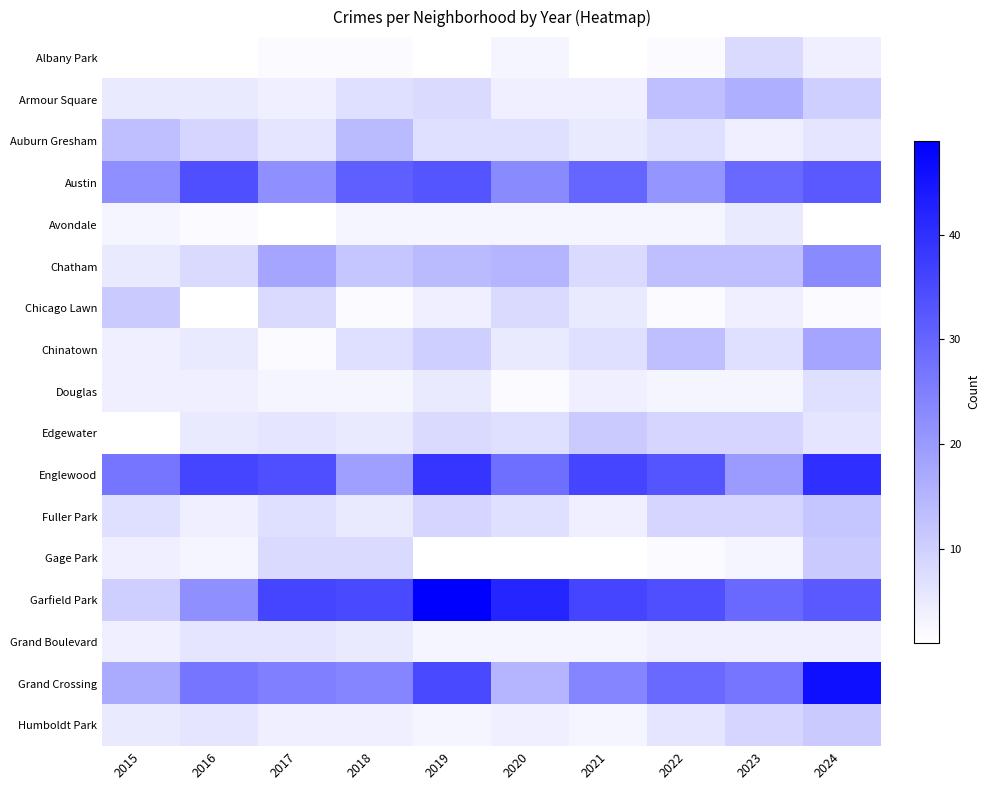

Which label corresponds to the largest value in the chart?

2019